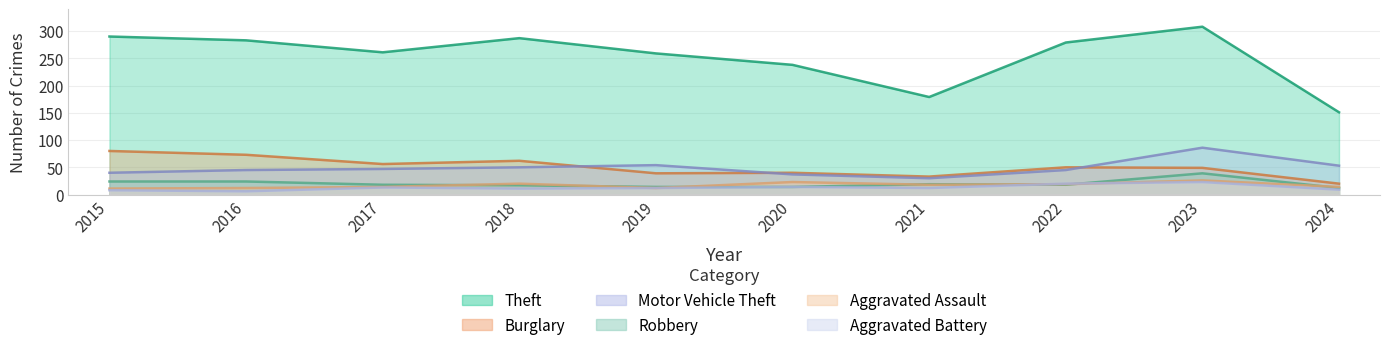

Which series has the largest total across all categories?

Theft